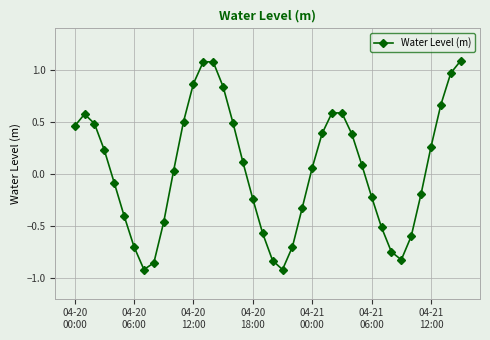

True or false: there are more than 2 points higher than both neighbors.

True